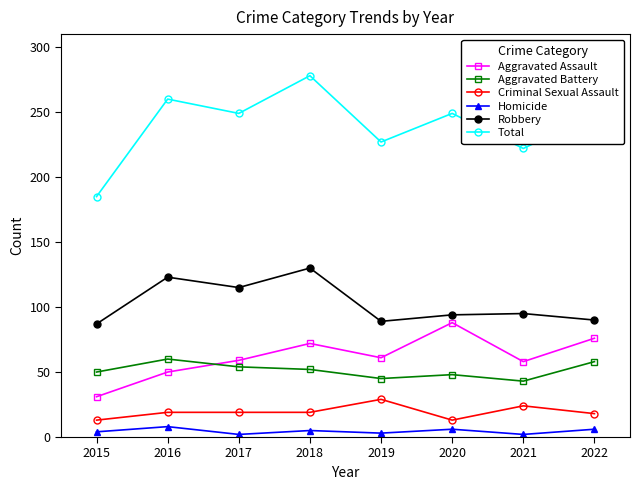

True or false: Aggravated Assault has more than 1 interior local peaks.

True